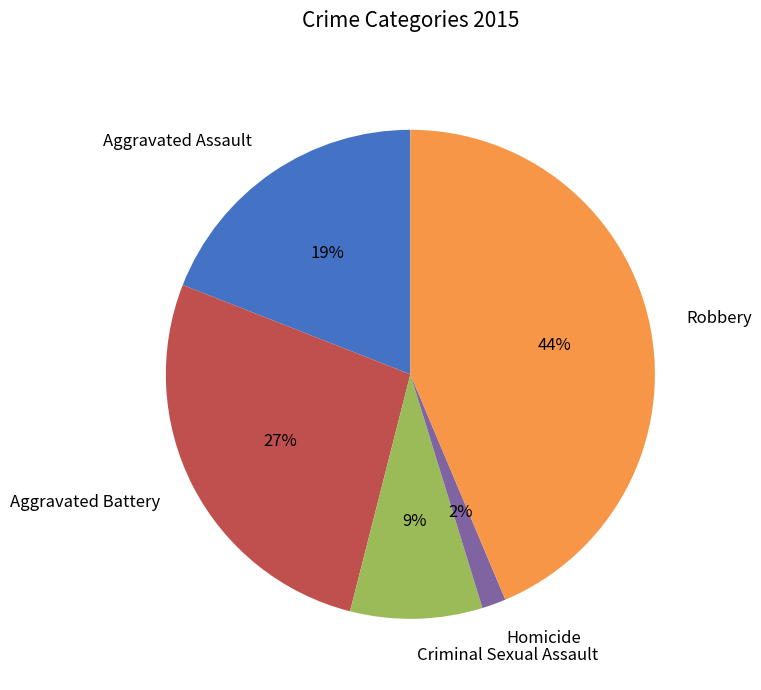

The Aggravated Battery slice represents 27% of the pie. True or false?

True